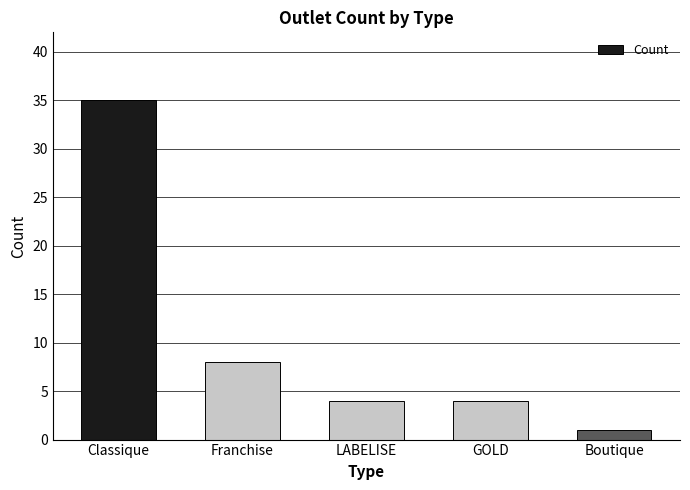

What is the maximum value shown in the chart?

35